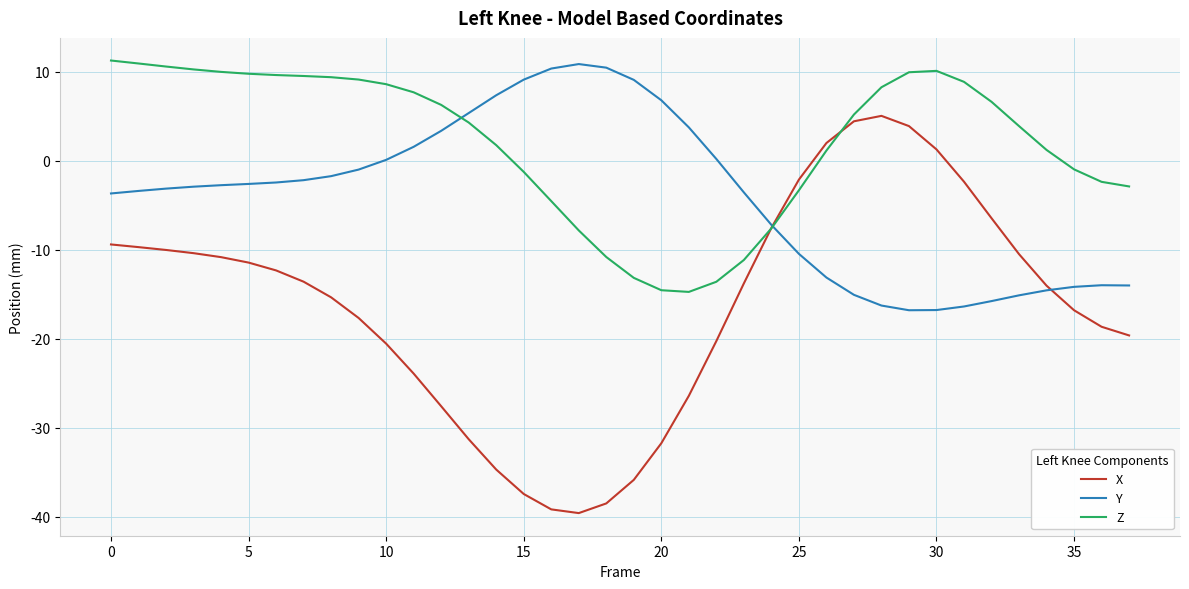

Which series has the largest range (max minus min)?

X